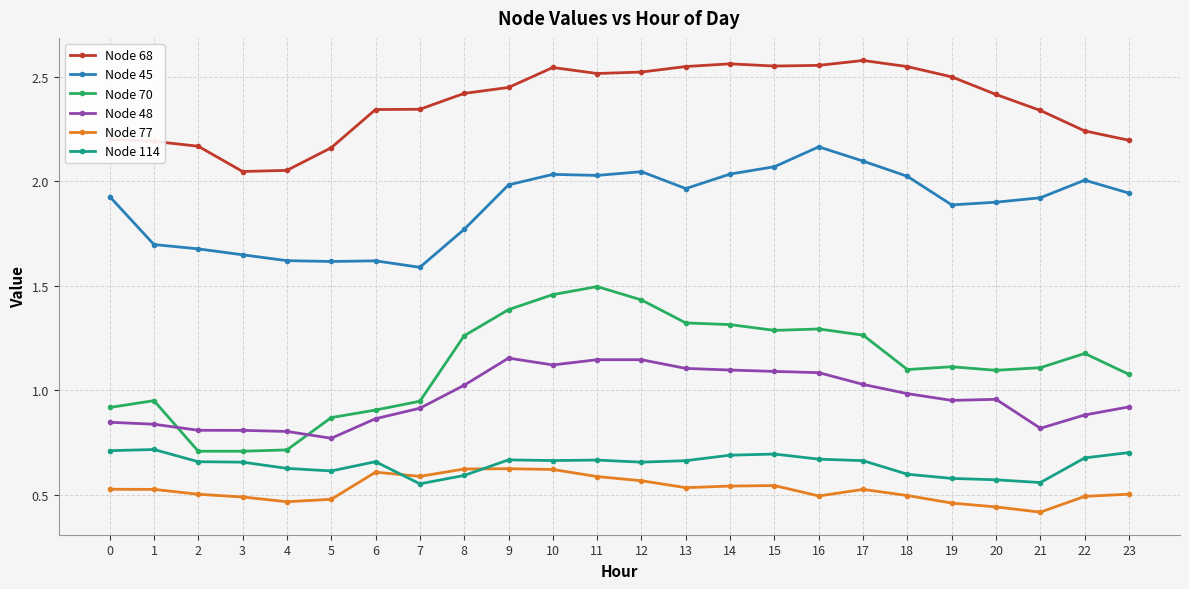

True or false: Node 48 has more than 1 interior local peaks.

True